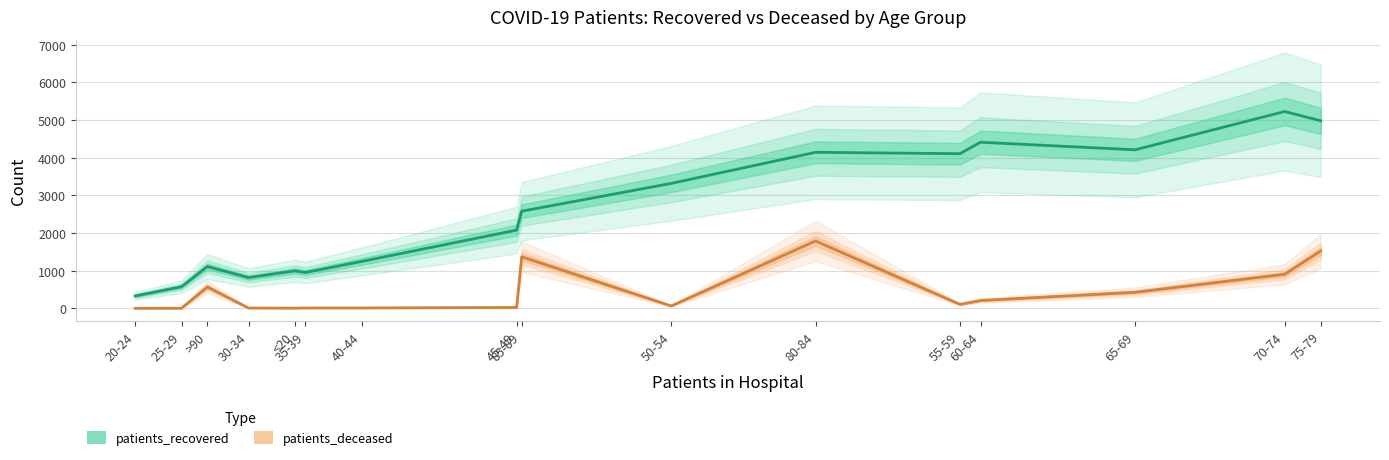

At which label is patients_deceased closest to 894?

70-74